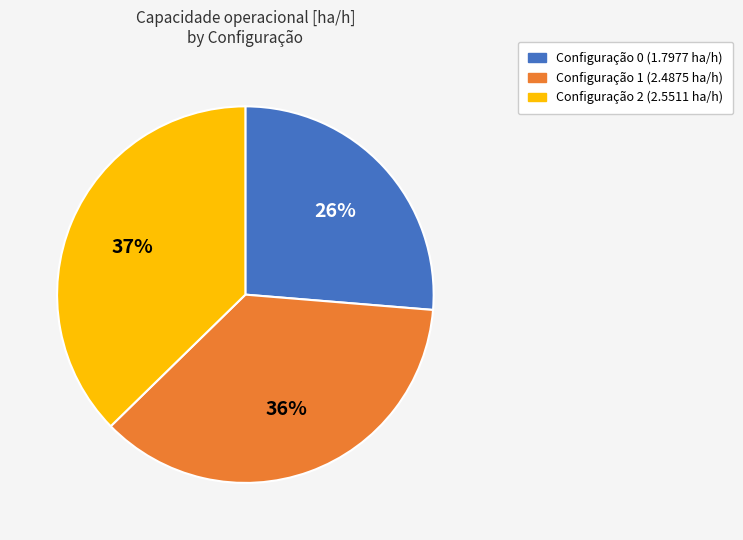

How many segments does this pie chart have?

3